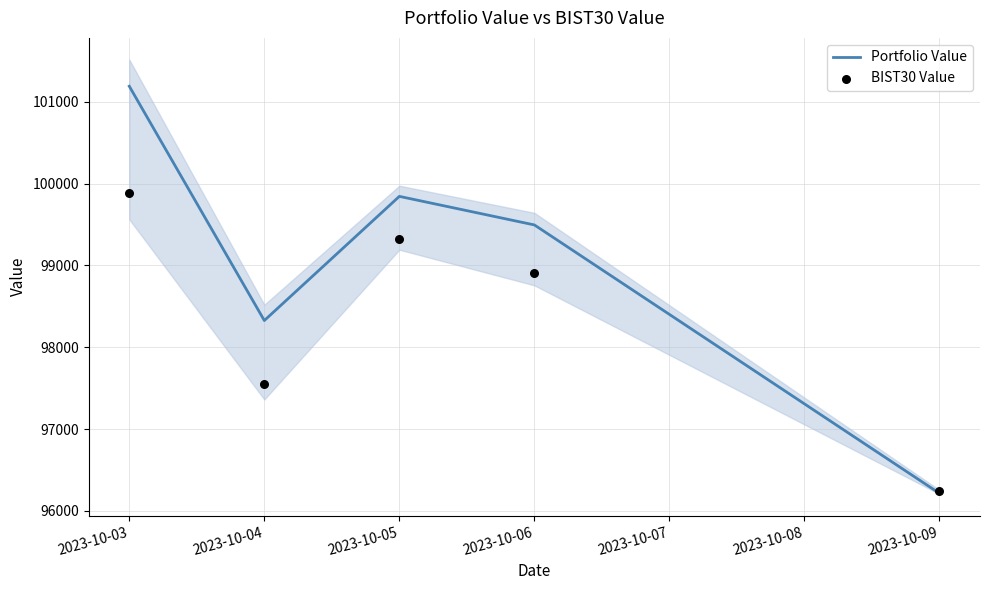

Which series reaches the minimum Y coordinate?

Portfolio Value